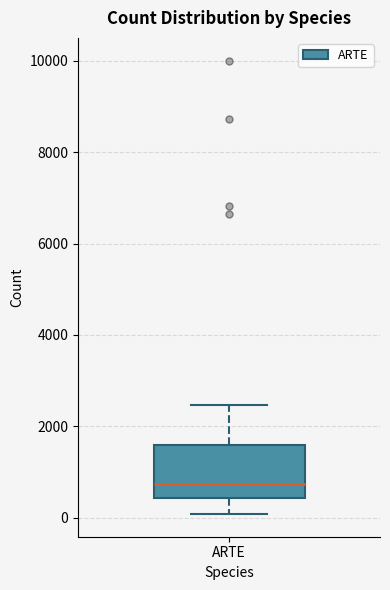

Read this box plot against the y-axis: the position of the median line, the range covered by the box, and the ends of both whiskers. The values are not printed on the chart, so give them approximately, as read against the axis.

median 800, box 400 to 1600, whiskers 0 to 2400